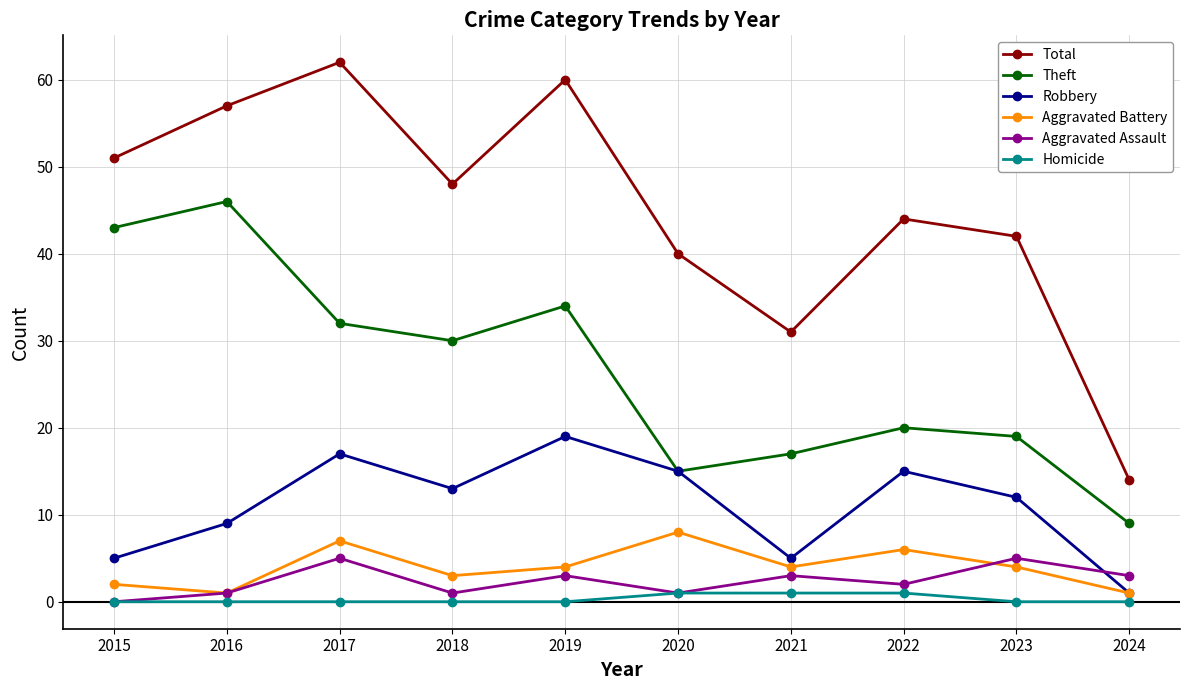

Reading left to right, transcribe all the data shown in this chart.

Total: 2015=51	2016=57	2017=62	2018=48	2019=60	2020=40	2021=31	2022=44	2023=42	2024=14
Theft: 2015=43	2016=46	2017=32	2018=30	2019=34	2020=15	2021=17	2022=20	2023=19	2024=9
Robbery: 2015=5	2016=9	2017=17	2018=13	2019=19	2020=15	2021=5	2022=15	2023=12	2024=1
Aggravated Battery: 2015=2	2016=1	2017=7	2018=3	2019=4	2020=8	2021=4	2022=6	2023=4	2024=1
Aggravated Assault: 2015=0	2016=1	2017=5	2018=1	2019=3	2020=1	2021=3	2022=2	2023=5	2024=3
Homicide: 2015=0	2016=0	2017=0	2018=0	2019=0	2020=1	2021=1	2022=1	2023=0	2024=0